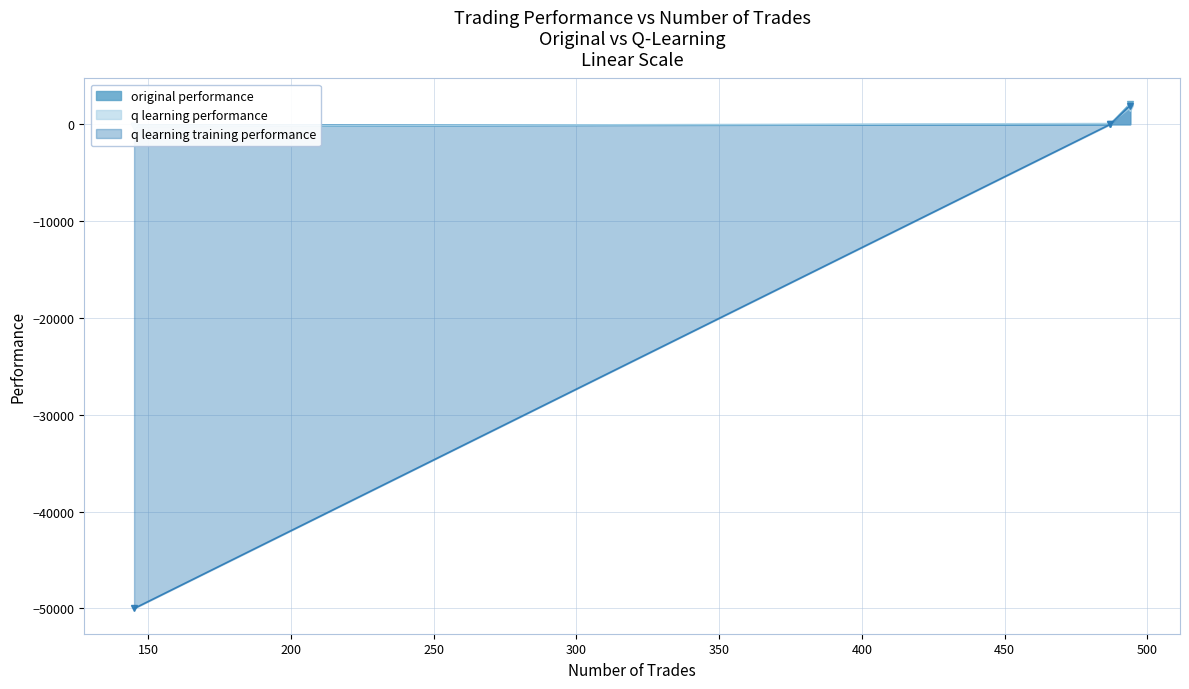

What is the sum of all q learning performance values?

1603.6